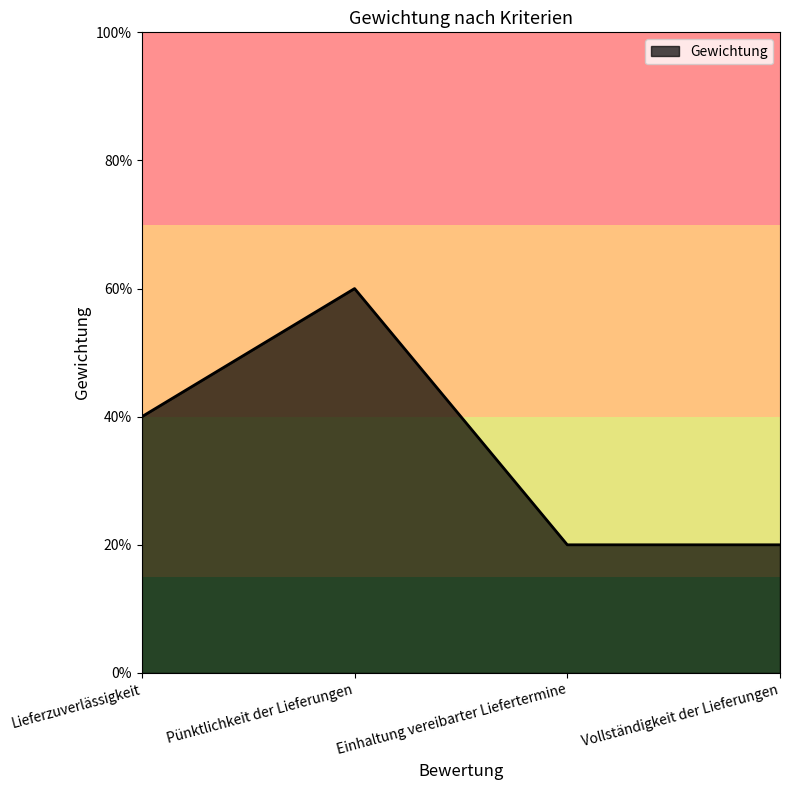

True or false: there are more than 2 points higher than both neighbors.

False